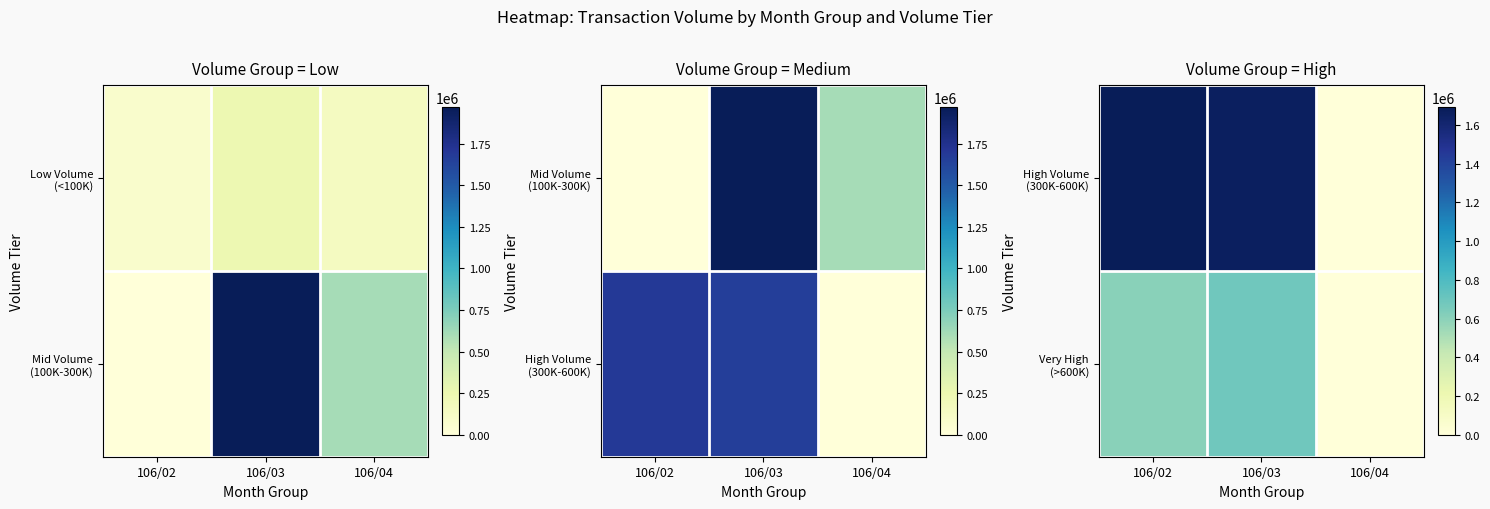

At which category is the sum across all series the highest?

106/03